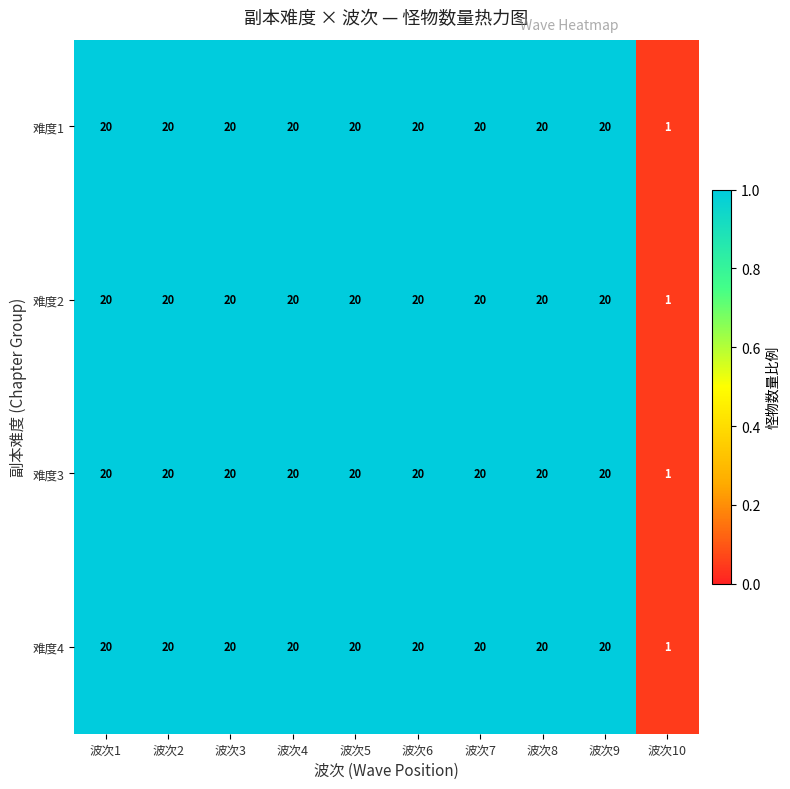

At which category does the chart reach its minimum across all series?

波次10